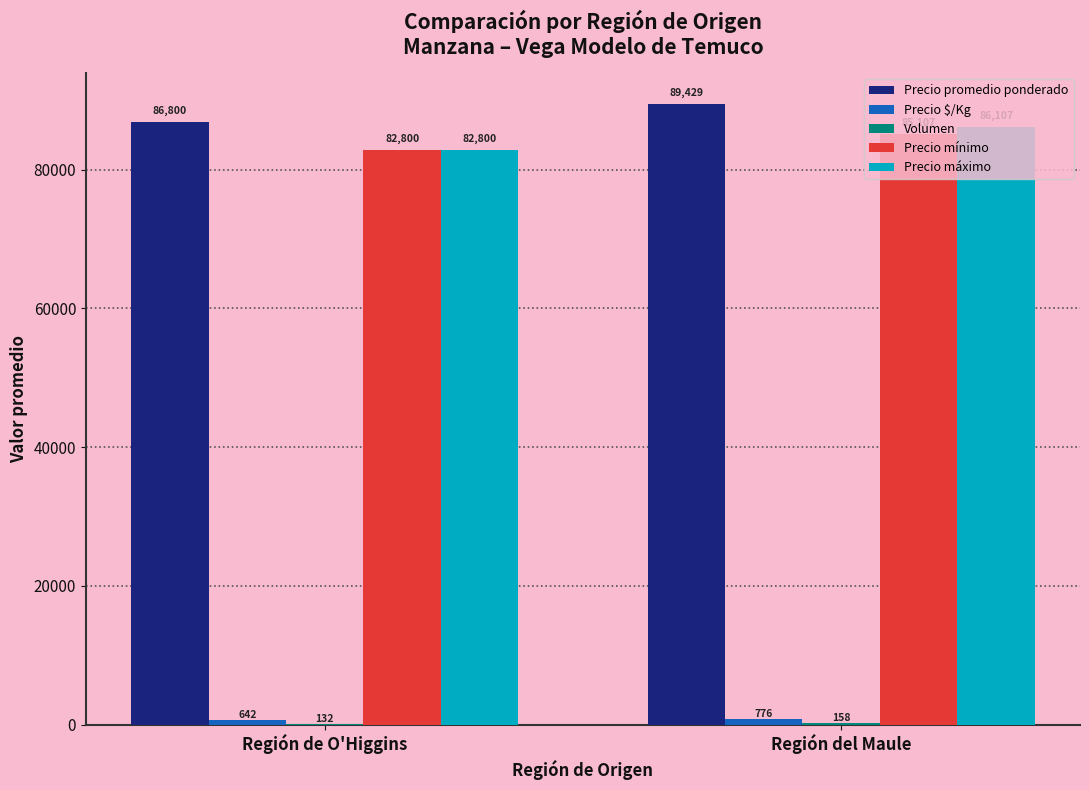

At which category is the sum across all series the highest?

Región del Maule